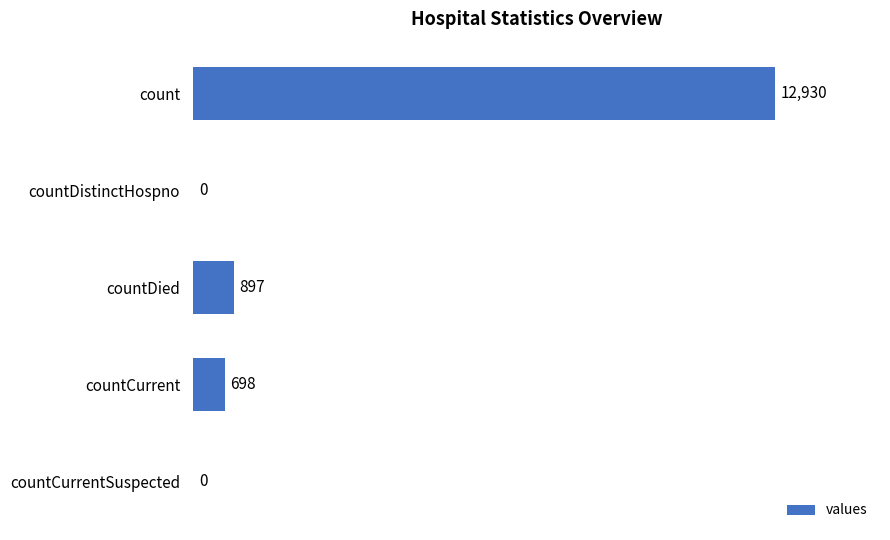

Where is the data nearest to the value 6465?

countDied